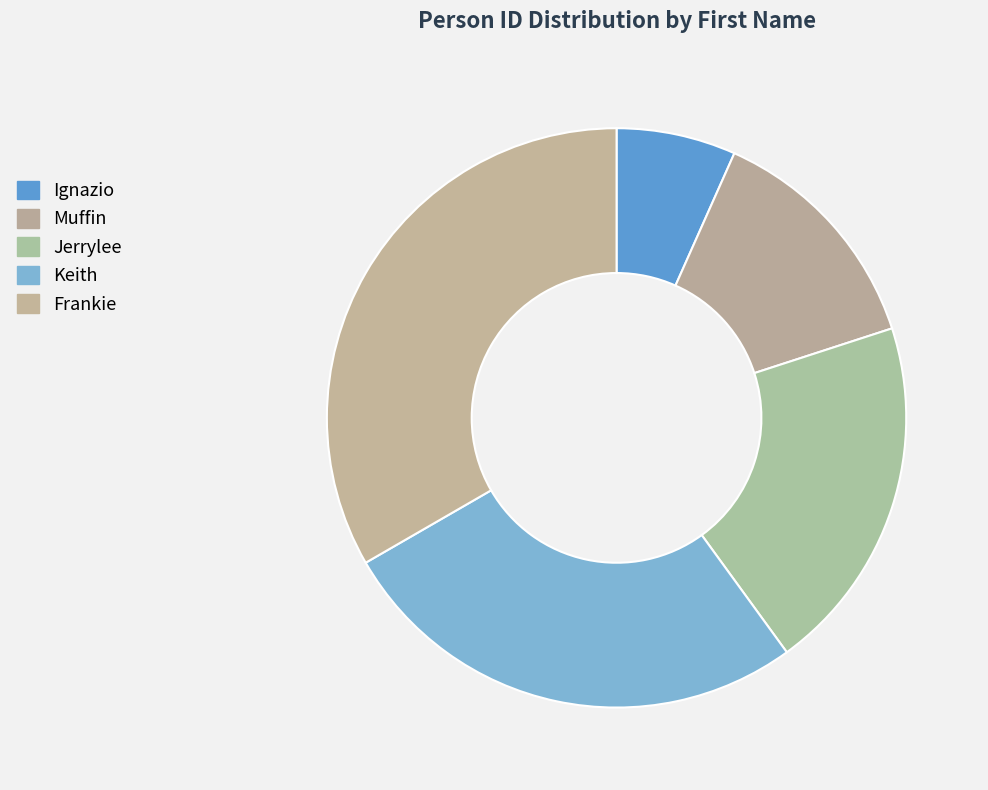

Rank the categories by value from lowest to highest.

Ignazio, Muffin, Jerrylee, Keith, Frankie